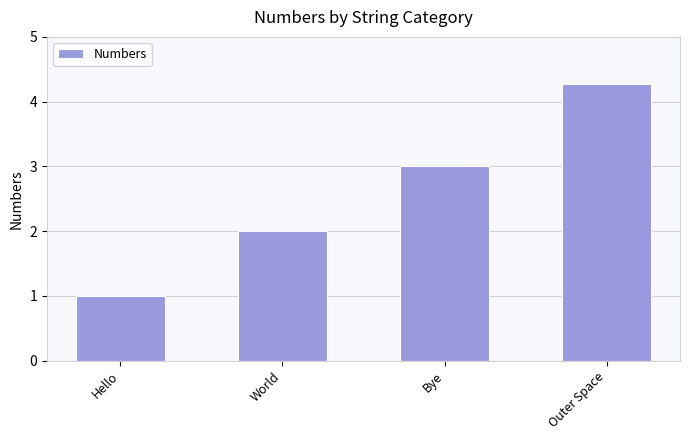

The value at Bye is 3.0. True or false?

True